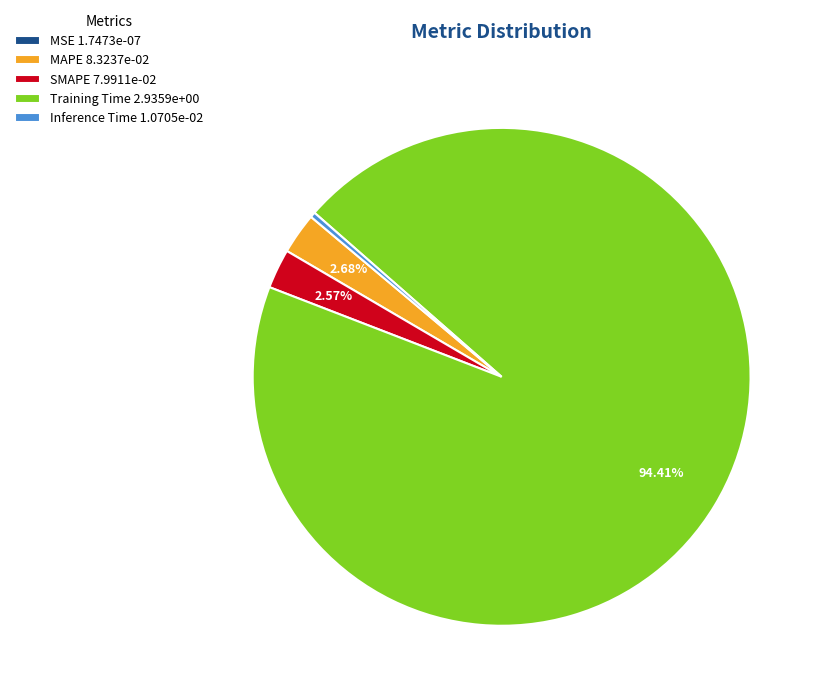

Is Training Time 2.9359e+00 the majority of the pie?

Yes